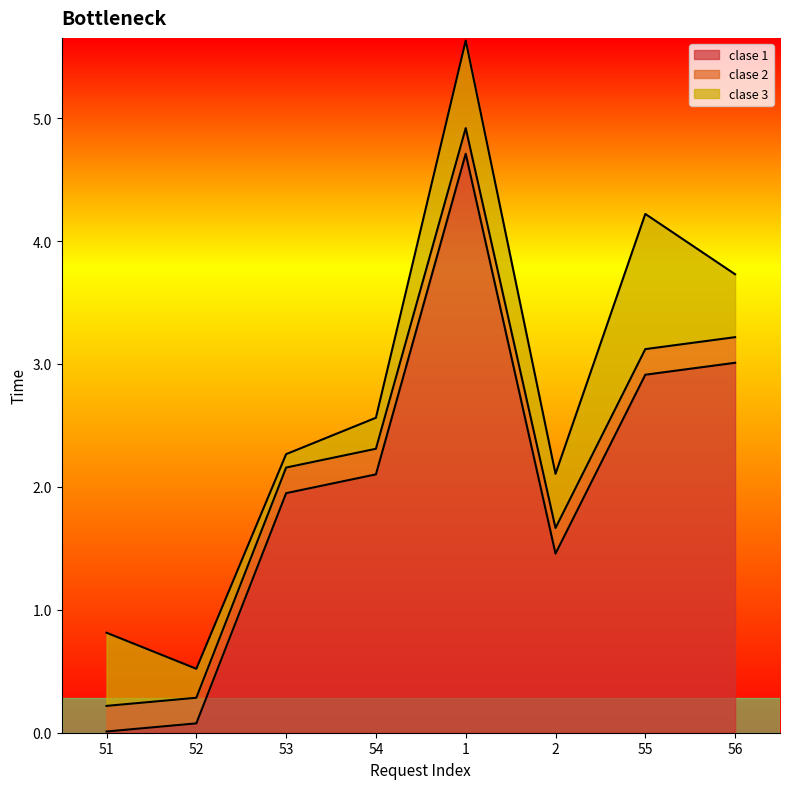

True or false: clase 1 and clase 3 cross at least once.

True